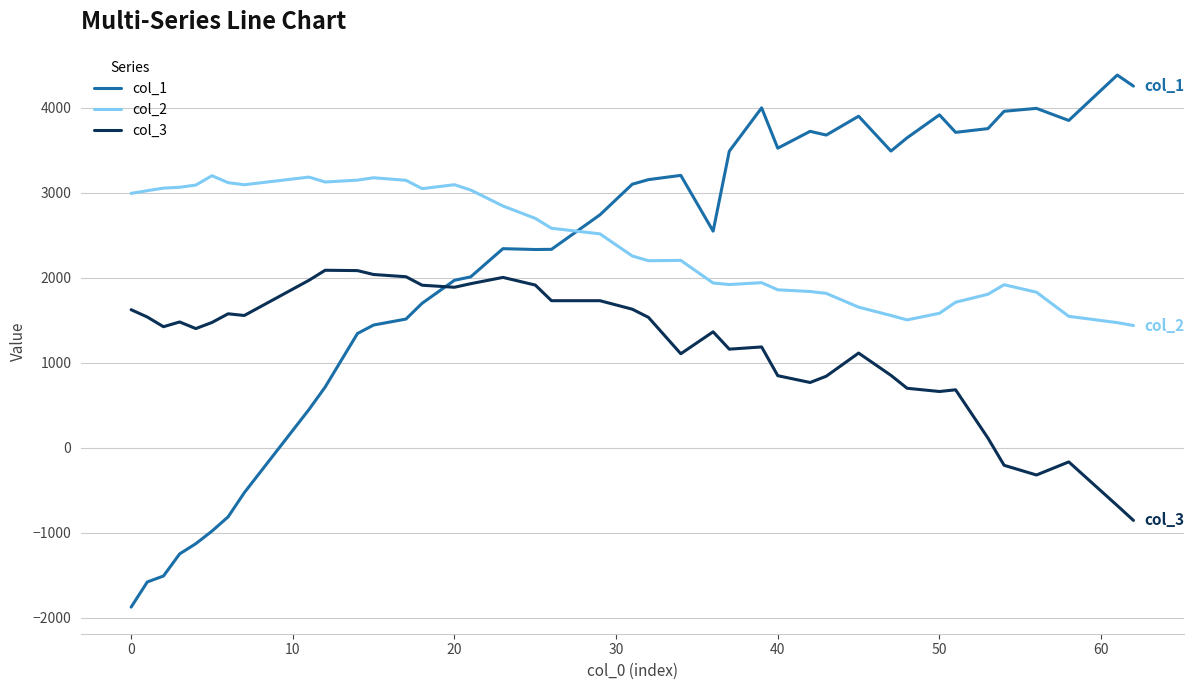

Which series has the largest range (max minus min)?

col_1